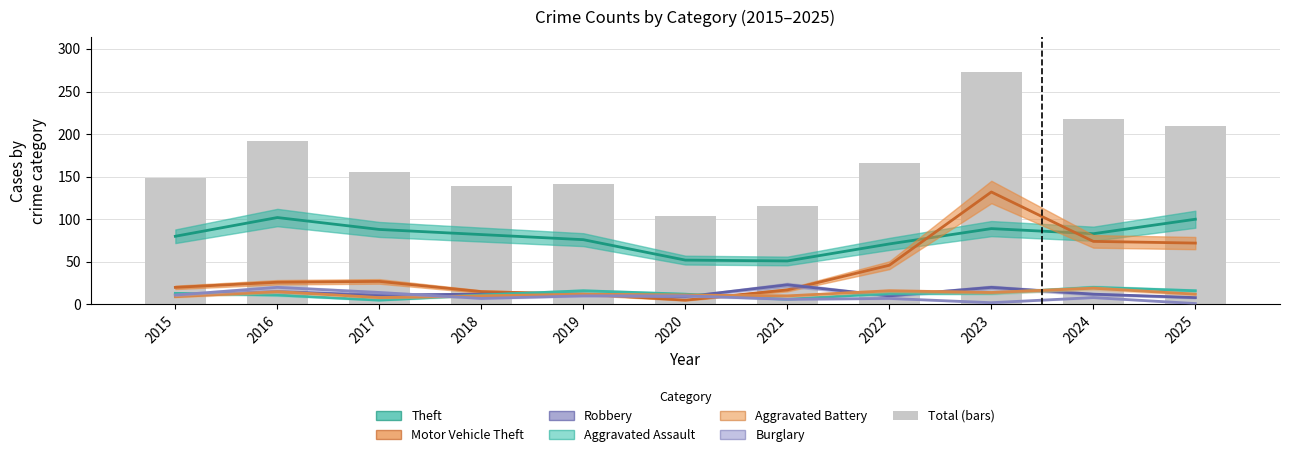

What are all the series names shown in the legend?

Theft, Motor Vehicle Theft, Aggravated Assault, Aggravated Battery, Robbery, Burglary